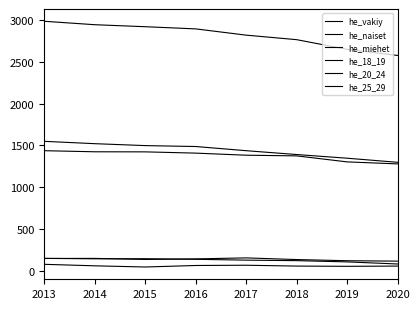

Which series has the widest spread of values?

he_vakiy